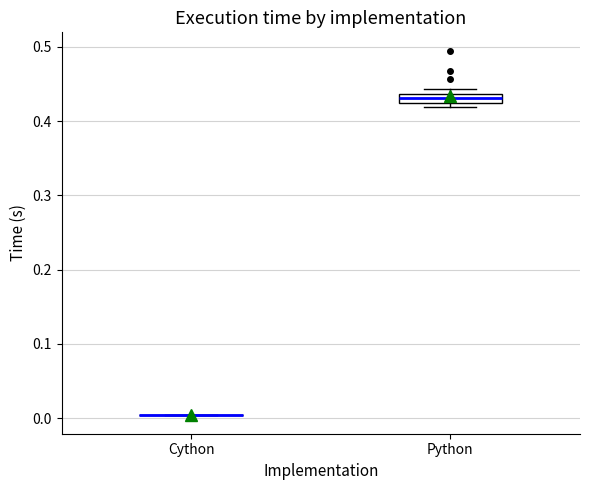

Comparing the boxes themselves (not the whiskers), which one is the tallest?

Python